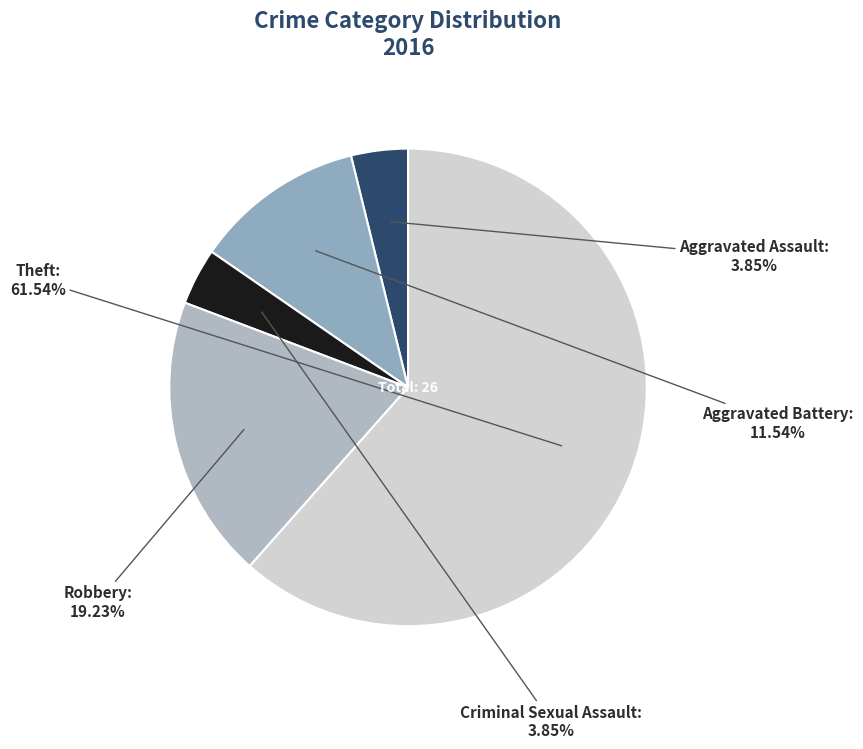

How many segments does this pie chart have?

5